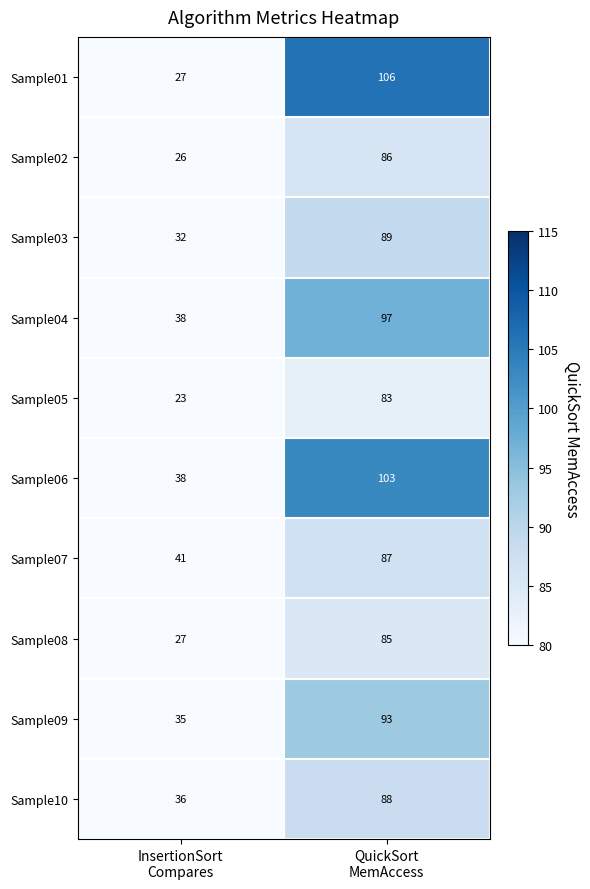

What is the smallest value displayed?

23